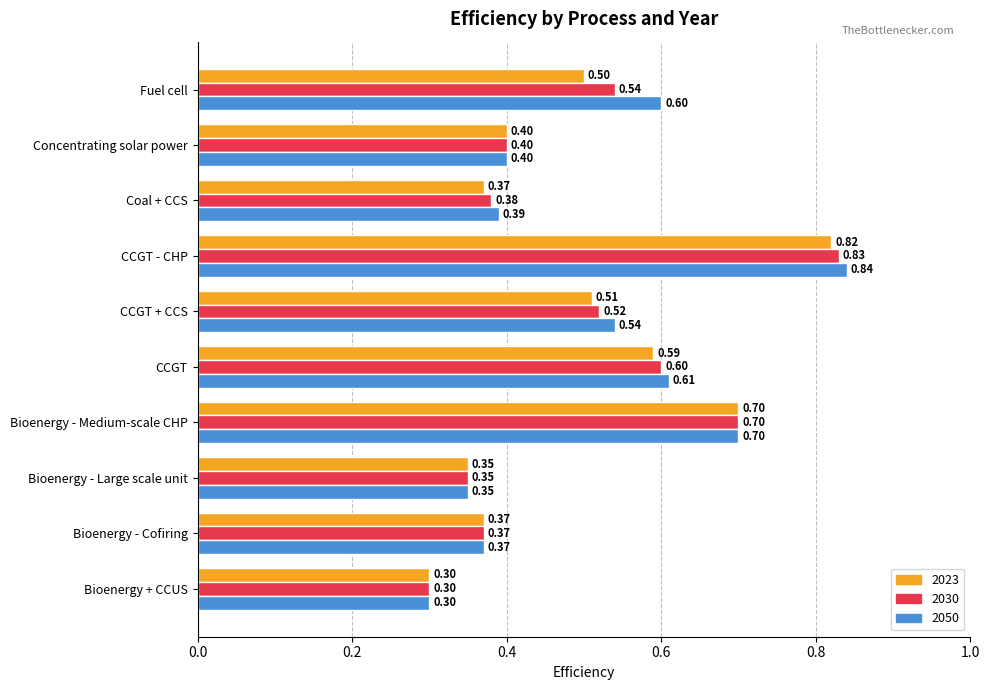

What are all the series names shown in the legend?

2023, 2030, 2050